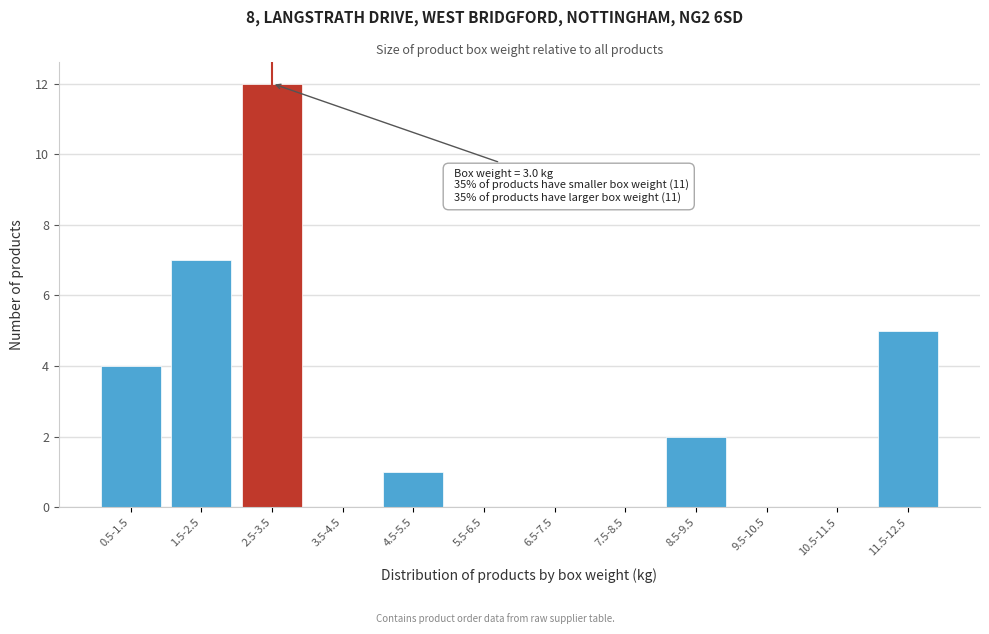

Reading left to right, extract all data points from this chart.

0.5-1.5=4	1.5-2.5=7	2.5-3.5=12	3.5-4.5=0	4.5-5.5=1	5.5-6.5=0	6.5-7.5=0	7.5-8.5=0	8.5-9.5=2	9.5-10.5=0	10.5-11.5=0	11.5-12.5=5